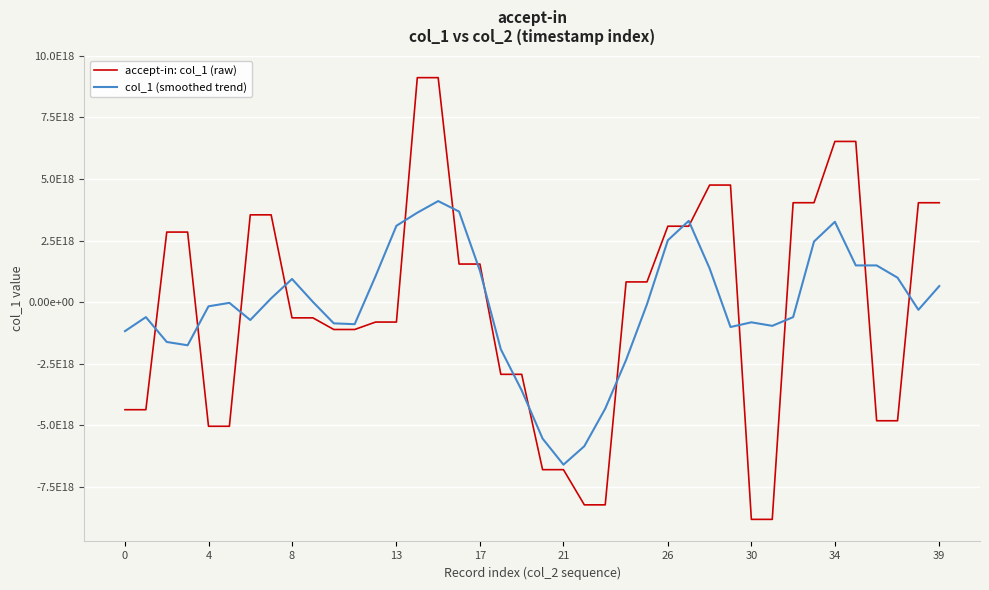

What are all the series names shown in the legend?

accept-in: col_1 (raw), col_1 (smoothed trend)